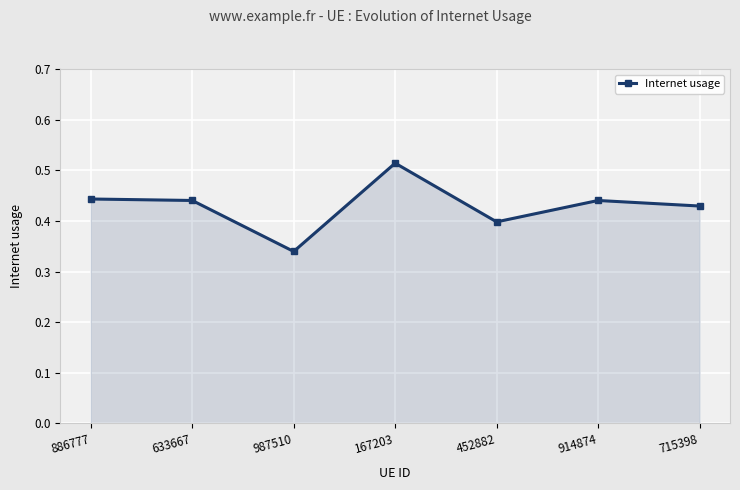

Which has a higher value, 987510 or 715398?

715398